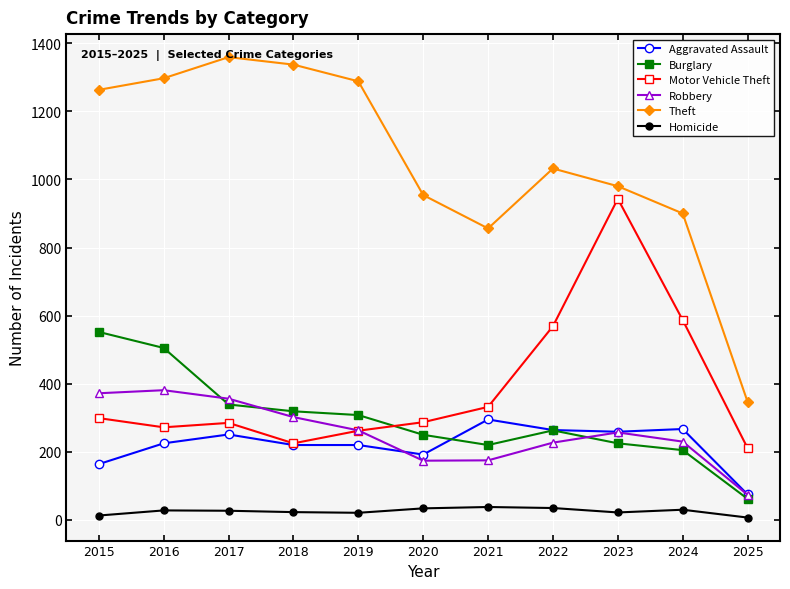

Read the Burglary value at 2021.

220